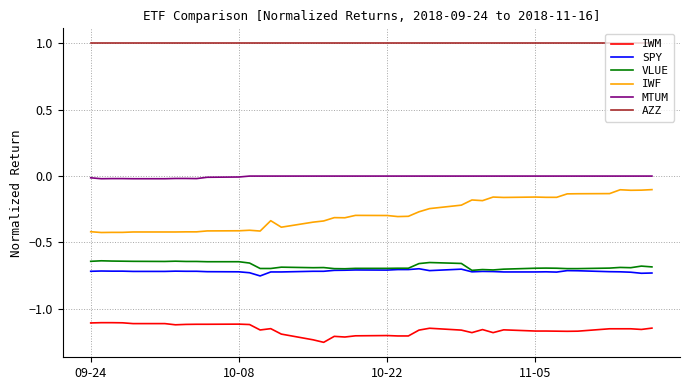

What is the maximum value shown in the chart?

1.0